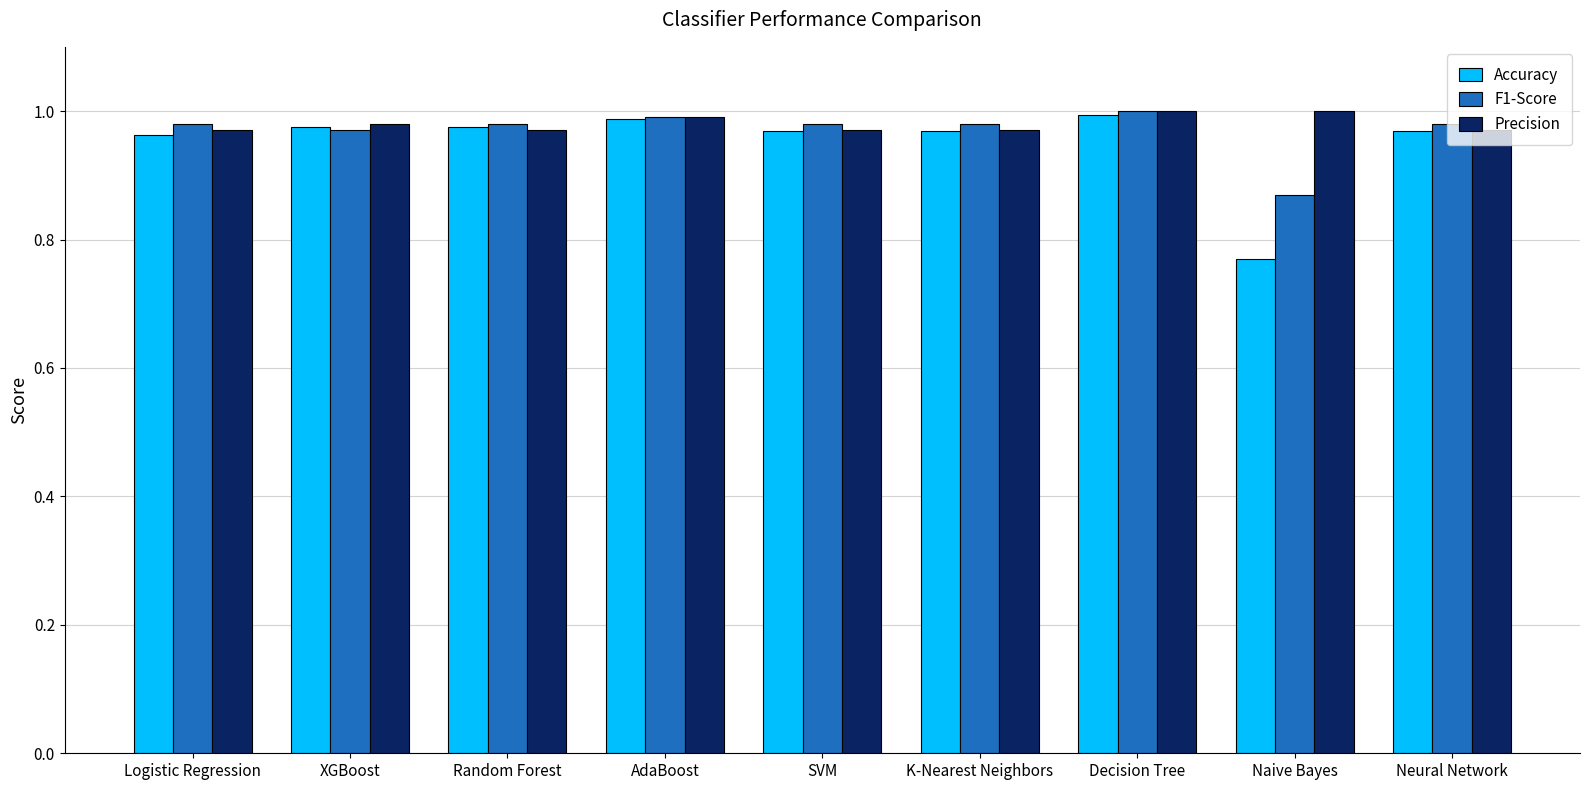

True or false: Accuracy has a value of 1.0 at AdaBoost.

True